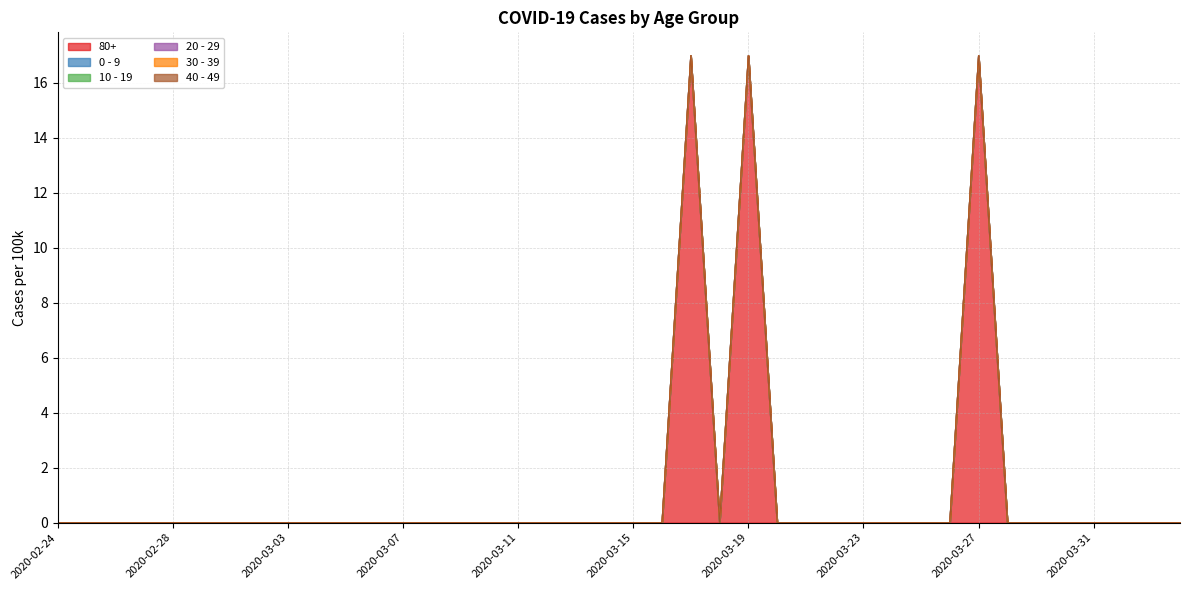

Rank the series at 2020-03-25 from lowest to highest value.

80+, 0 - 9, 10 - 19, 20 - 29, 30 - 39, 40 - 49